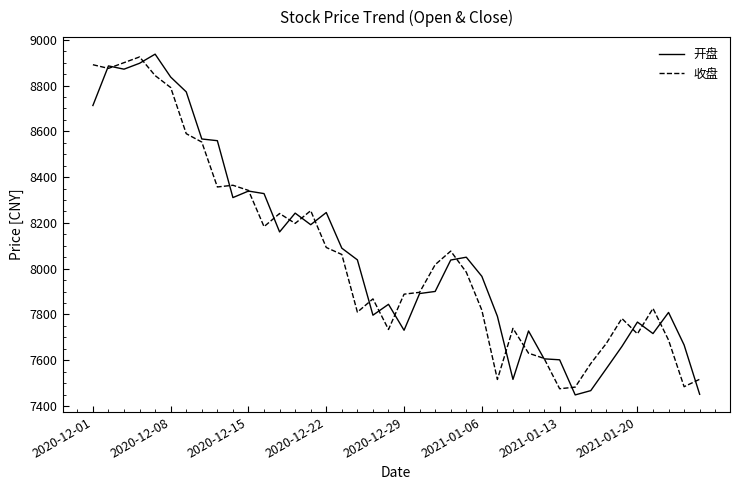

What are all the series names shown in the legend?

开盘, 收盘